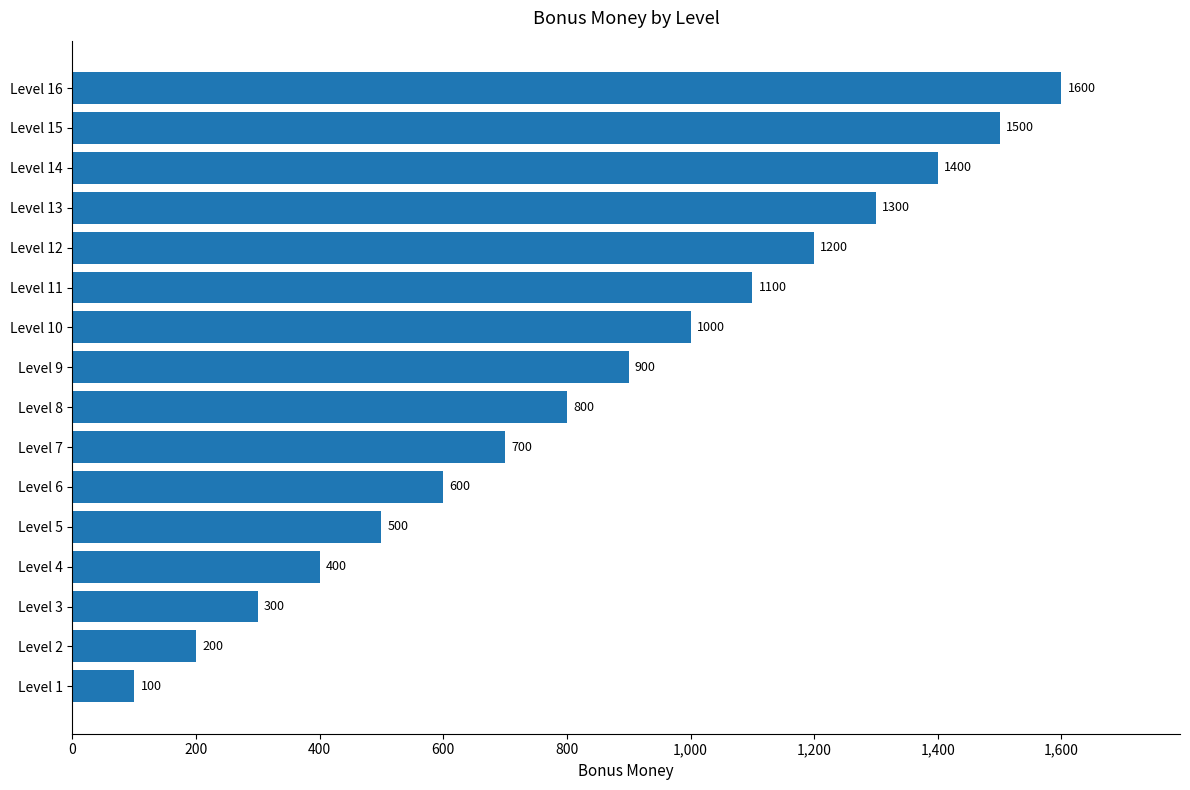

Reading bottom to top, list all the values displayed in this chart.

Level 1=100	Level 2=200	Level 3=300	Level 4=400	Level 5=500	Level 6=600	Level 7=700	Level 8=800	Level 9=900	Level 10=1000	Level 11=1100	Level 12=1200	Level 13=1300	Level 14=1400	Level 15=1500	Level 16=1600